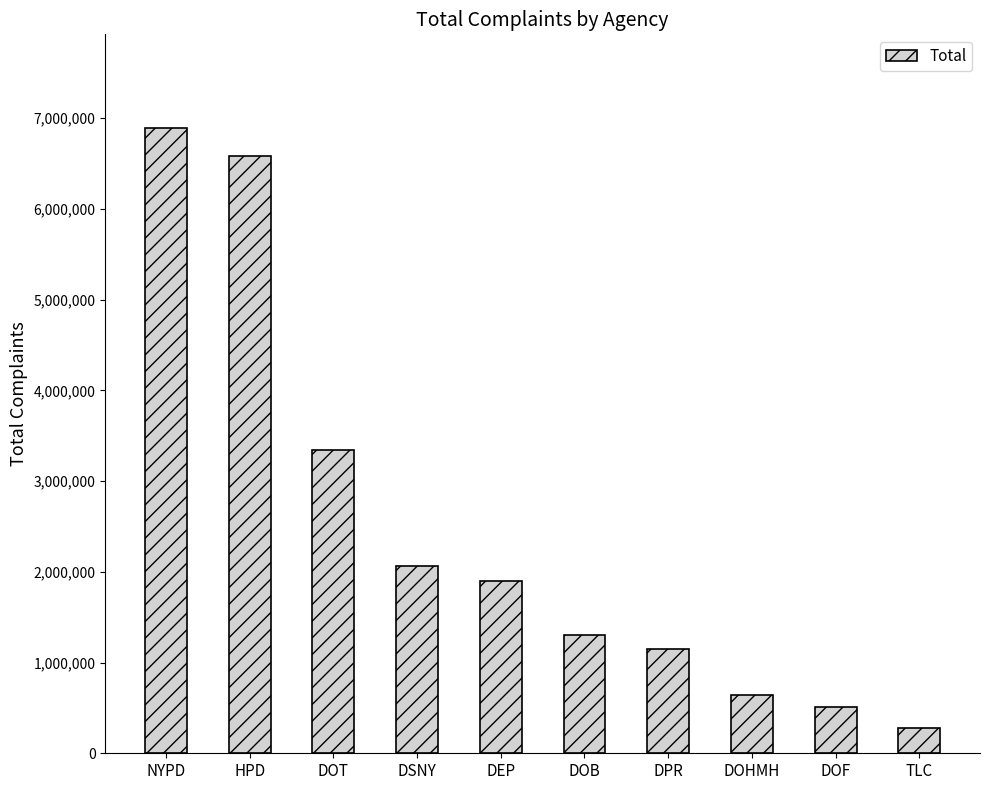

What is the difference between the values at HPD and DEP?

4685802